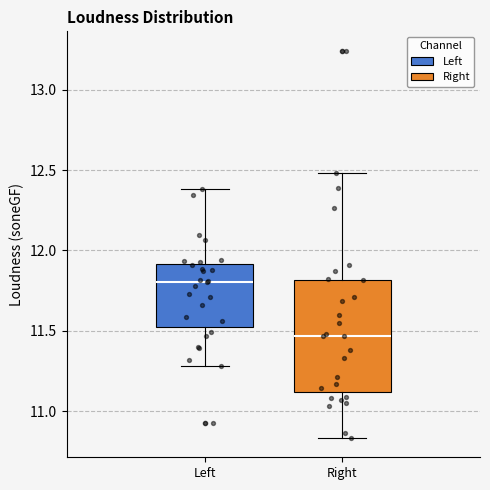

Where does the lower whisker of the box for Left end on the y-axis? The values are not printed on the chart, so give them approximately, as read against the axis.

11.30